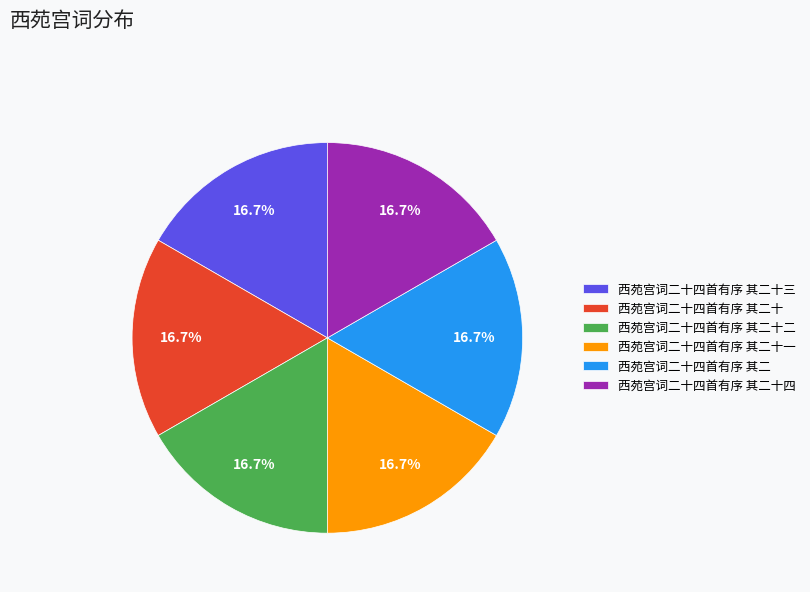

What percentage is the 西苑宫词二十四首有序 其二 slice, to the nearest percent?

17%